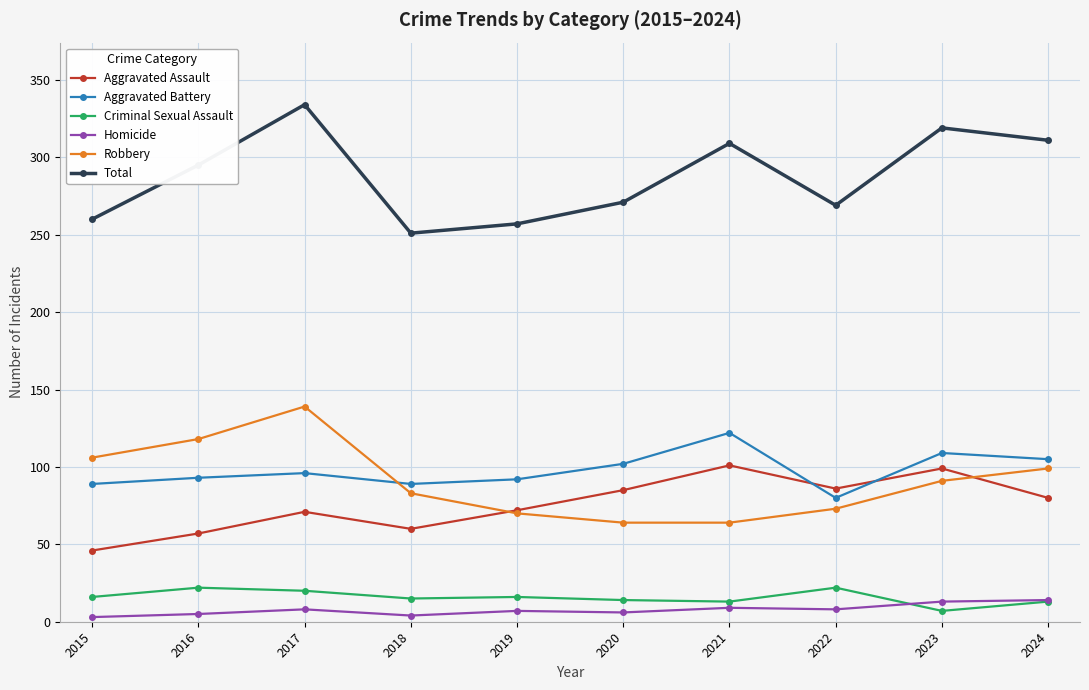

The Robbery series shows 137 at 2024. True or false?

False